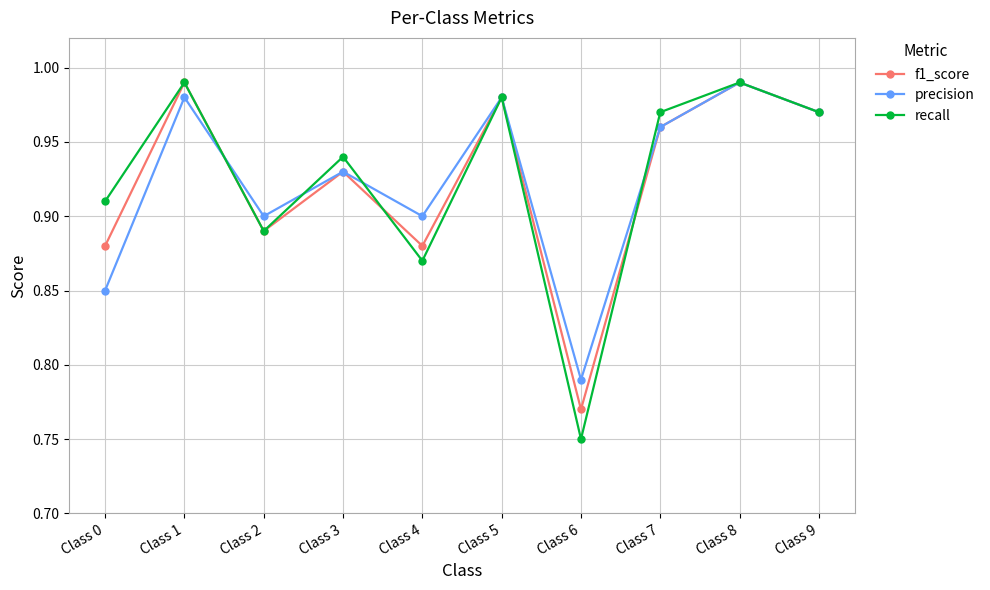

At how many categories does at least one series exceed 0?

10